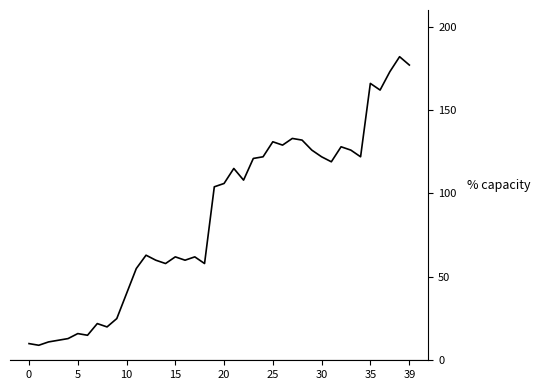

Reading left to right, extract all data points from this chart.

10	9	11	12	13	16	15	22	20	25	40	55	63	60	58	62	60	62	58	104	106	115	108	121	122	131	129	133	132	126	122	119	128	126	122	166	162	173	182	177